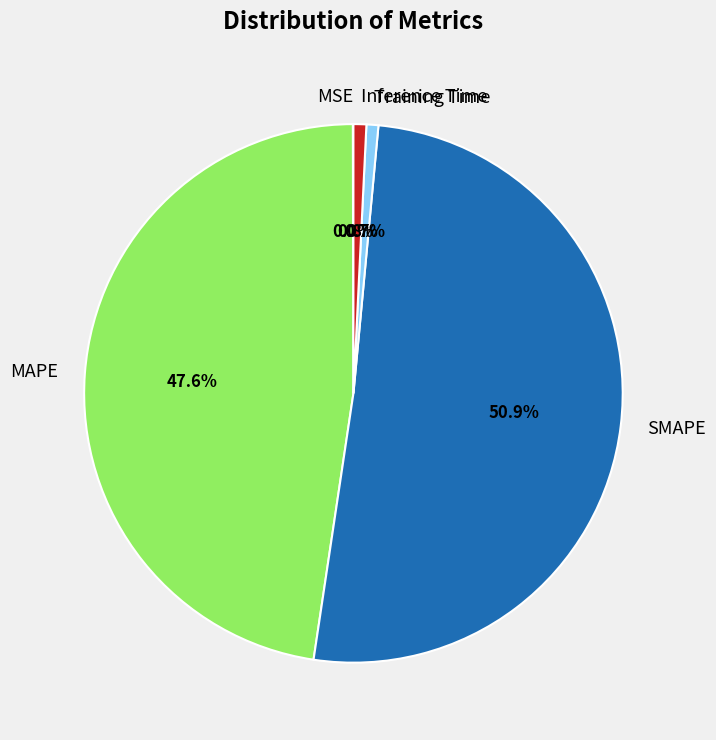

To the nearest percent, what is the difference between the largest and smallest slice percentages?

51%